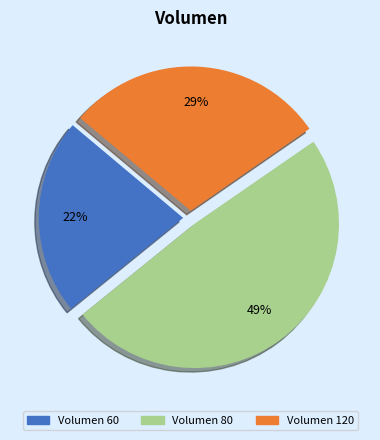

Rank the categories by value from lowest to highest.

Volumen 60, Volumen 120, Volumen 80